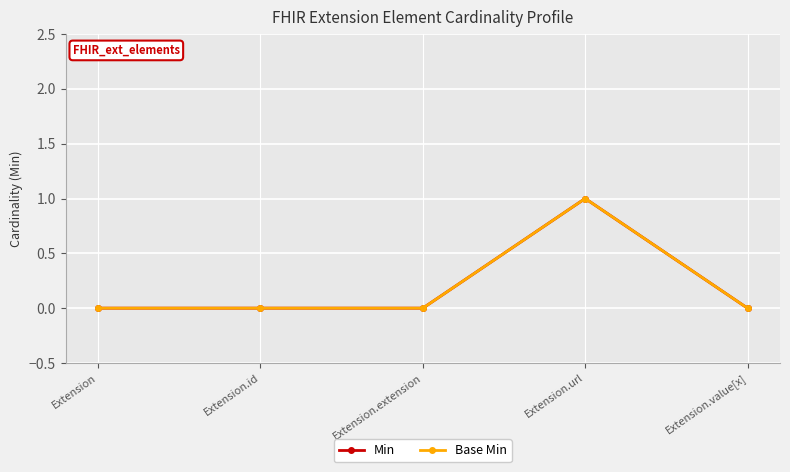

Count the Base Min values in the range 0 to 1.

5